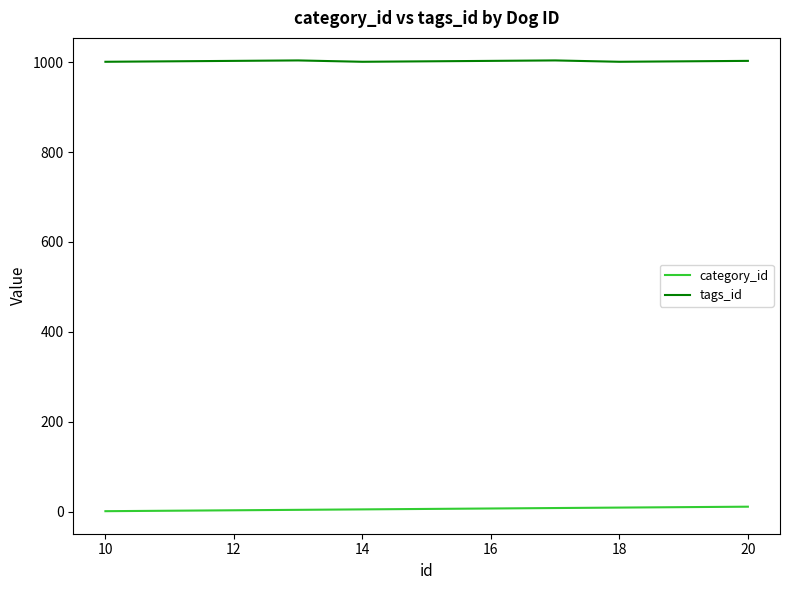

True or false: tags_id and category_id intersect in this chart.

False